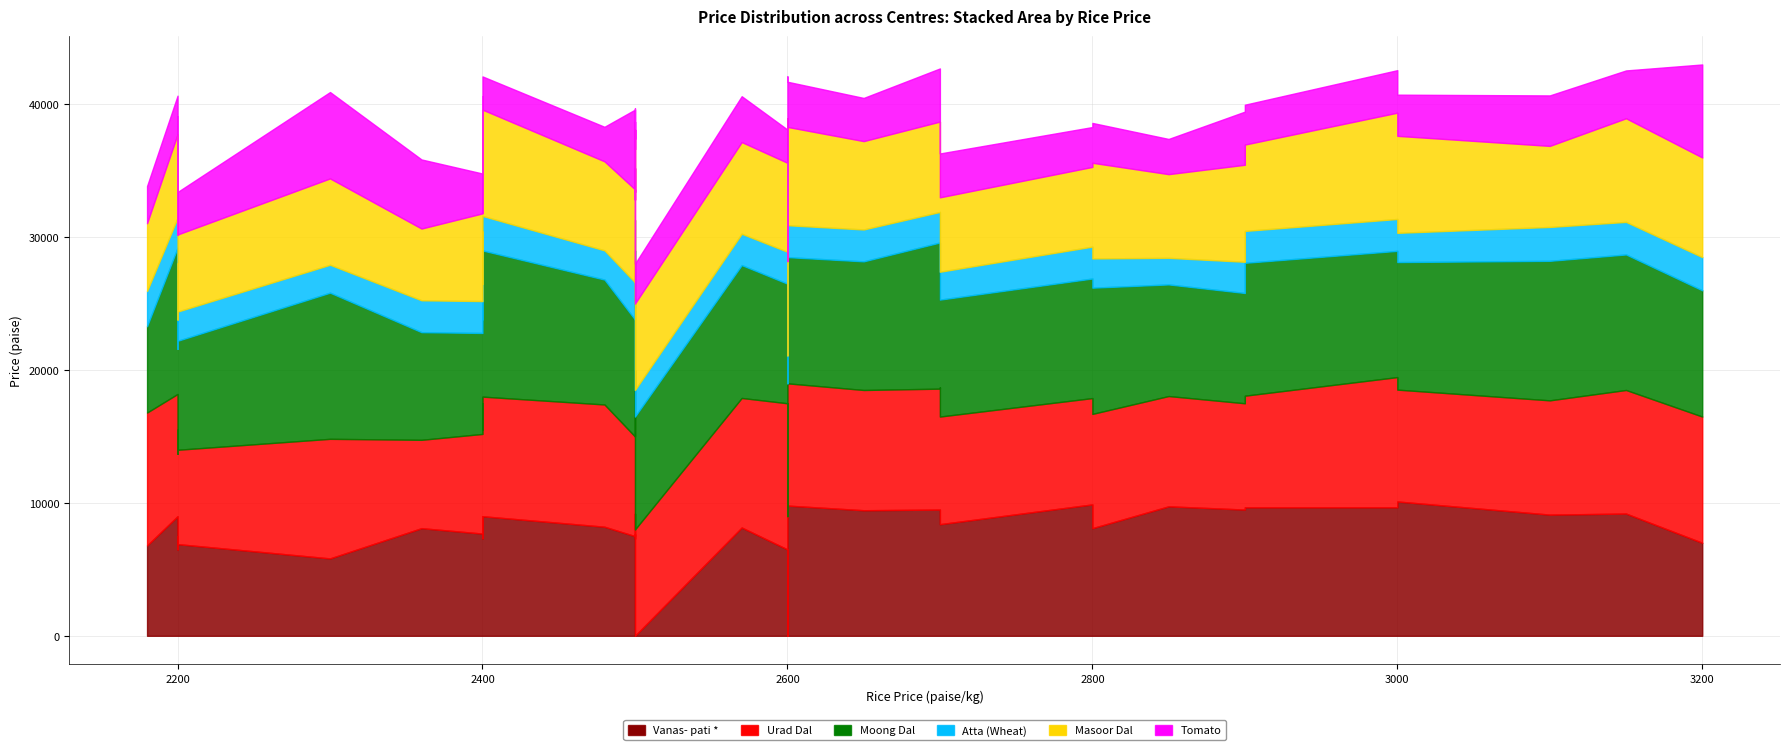

How many distinct data groups are displayed?

6